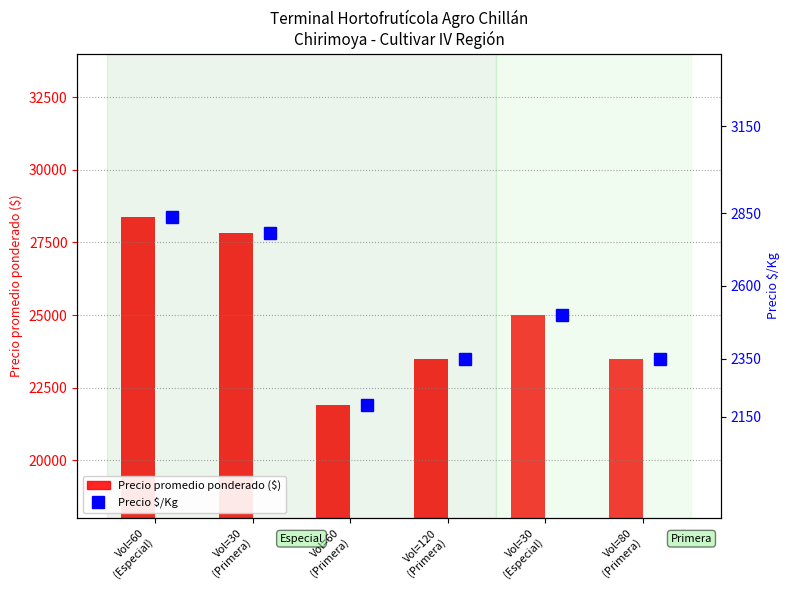

Where is Precio promedio ponderado nearest to the value 25137?

Vol=30
(Especial)